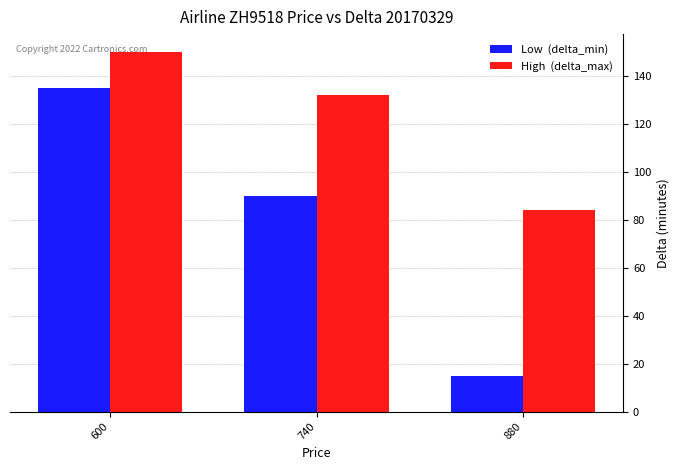

What is the spread (max minus min) of values at 600?

15